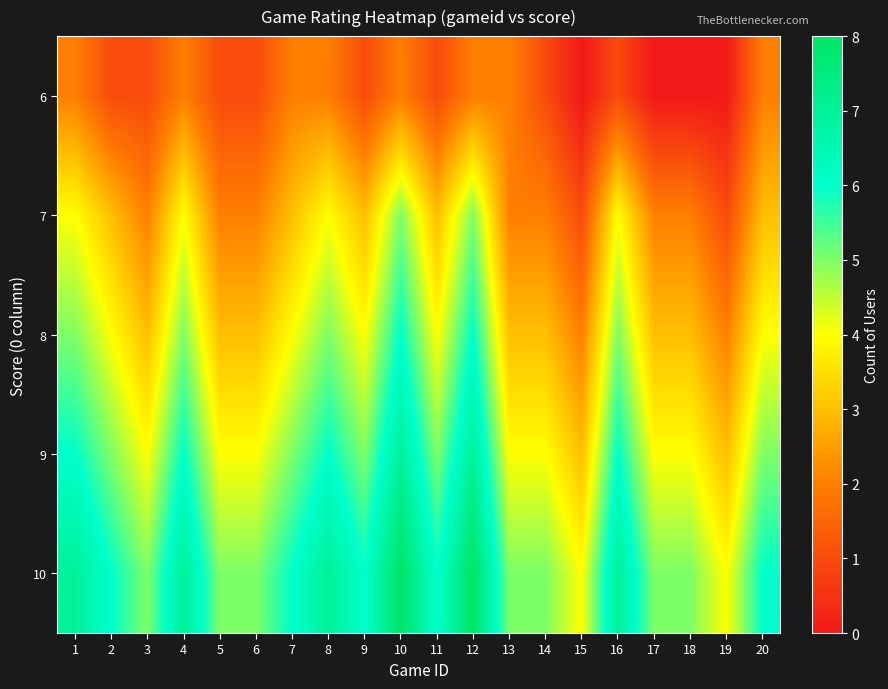

Reading left to right, what are all the values shown in this chart?

6: 1=2	2=1	3=1	4=2	5=1	6=1	7=2	8=2	9=1	10=2	11=1	12=2	13=2	14=1	15=0	16=1	17=0	18=0	19=0	20=2
7: 1=4	2=3	3=2	4=4	5=2	6=2	7=3	8=4	9=3	10=5	11=3	12=5	13=2	14=2	15=1	16=4	17=2	18=2	19=1	20=3
8: 1=5	2=4	3=3	4=5	5=3	6=3	7=4	8=5	9=4	10=6	11=4	12=6	13=3	14=3	15=2	16=5	17=3	18=3	19=2	20=4
9: 1=6	2=5	3=4	4=6	5=4	6=4	7=5	8=6	9=5	10=7	11=5	12=7	13=4	14=4	15=3	16=6	17=4	18=4	19=3	20=5
10: 1=7	2=6	3=5	4=7	5=5	6=5	7=6	8=7	9=6	10=8	11=6	12=8	13=5	14=5	15=4	16=7	17=5	18=5	19=4	20=6